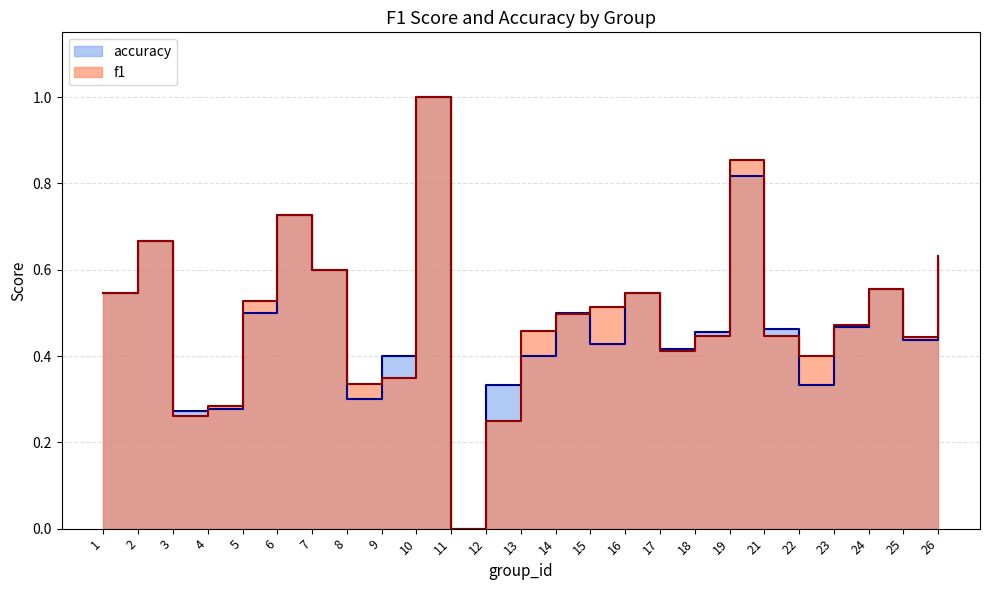

Which series ends up on top after the final intersection of f1 and accuracy?

f1